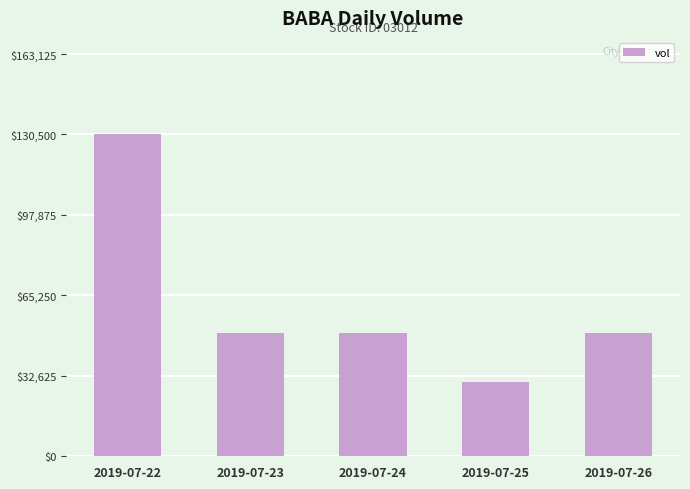

How many values are below 50000?

1